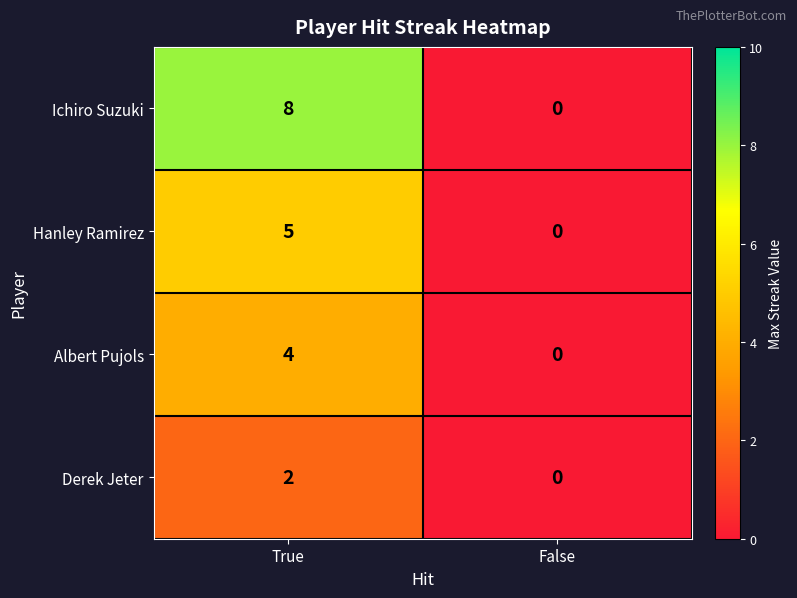

What is the difference between the maximum and minimum values in the Ichiro Suzuki series?

8